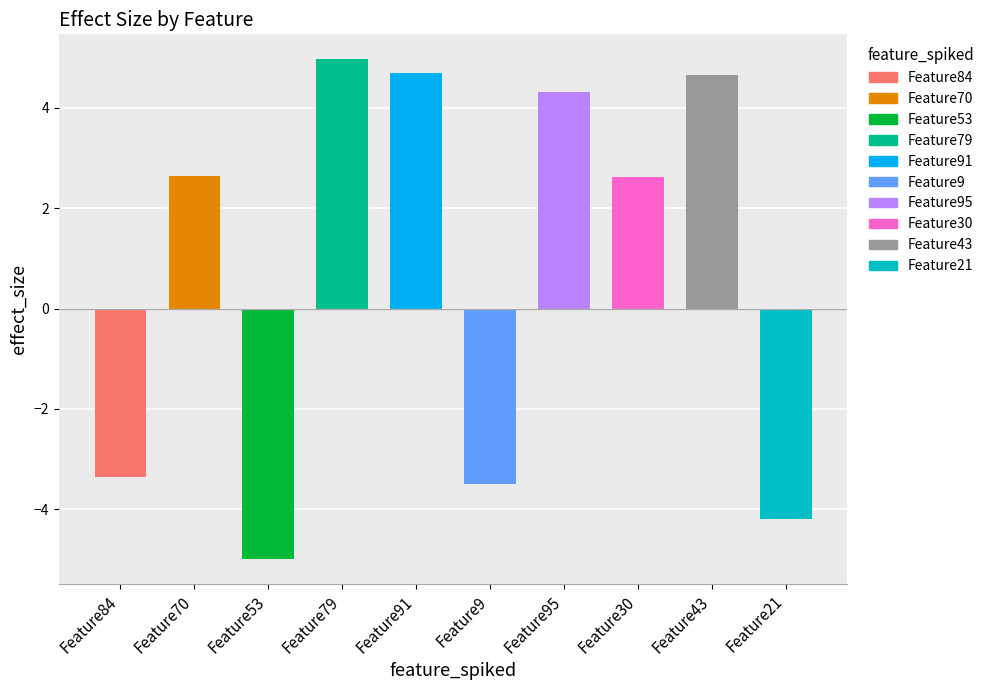

What is the label of the 9th bar from the right?

Feature70